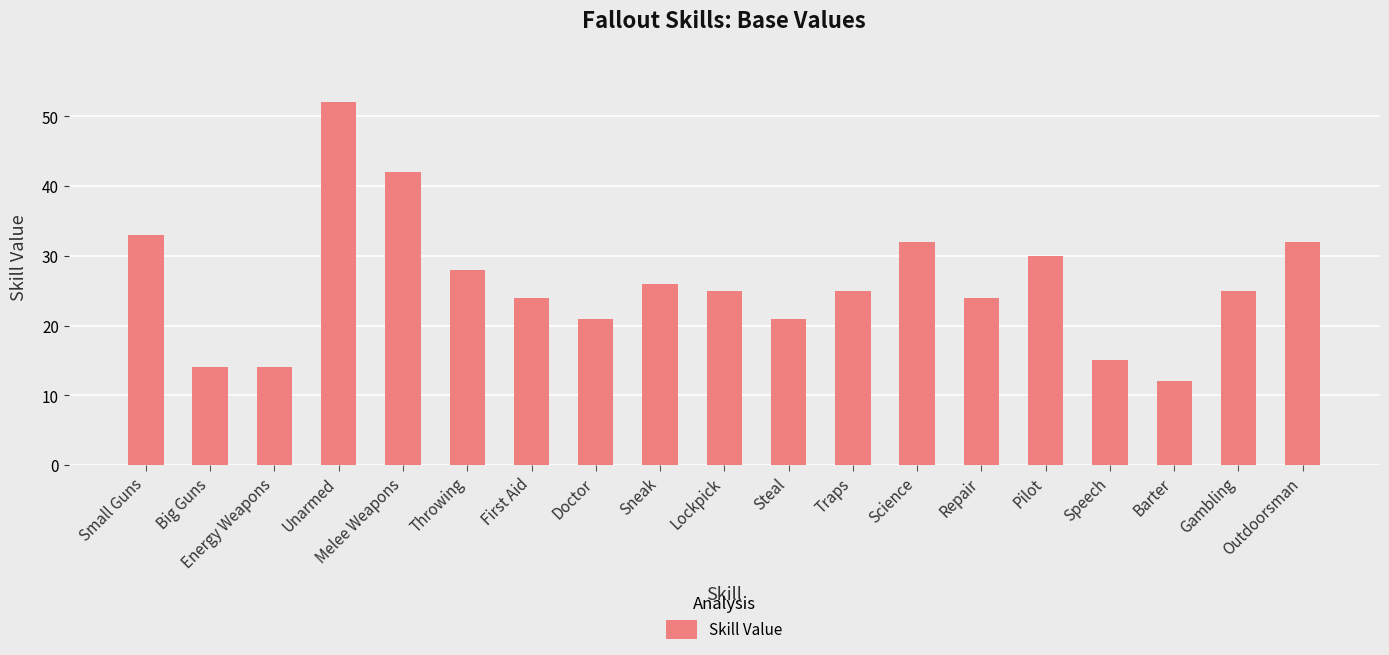

What is the sum of all values?

495